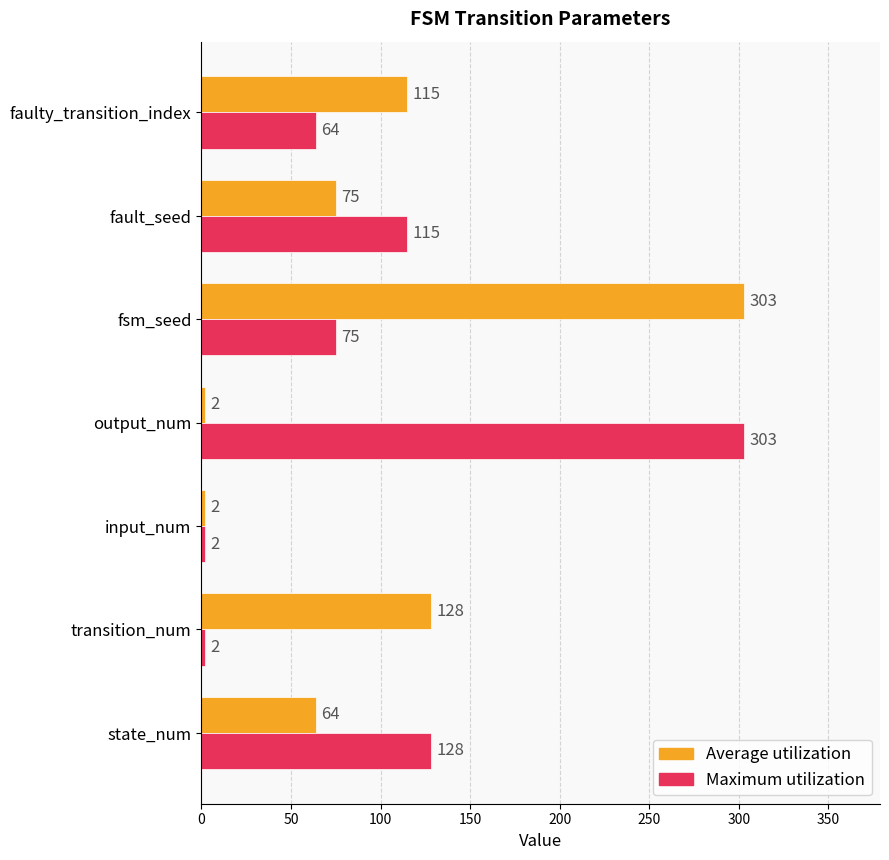

Rank the series at output_num from lowest to highest value.

Average utilization, Maximum utilization